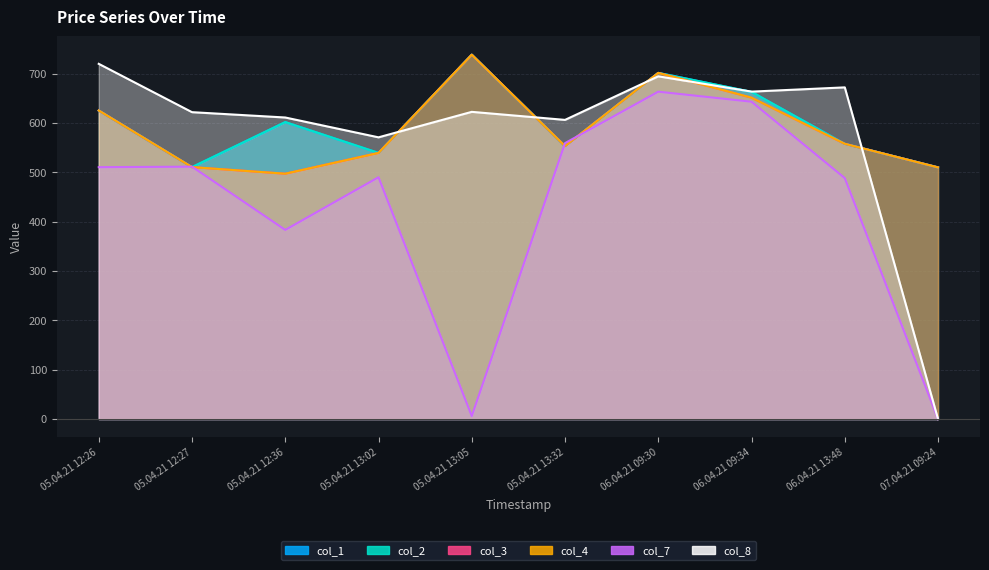

Reading right to left, what are all the values shown in this chart?

col_1: 07.04.21 09:24=510.1	06.04.21 13:48=557.9	06.04.21 09:34=663.0	06.04.21 09:30=701.5	05.04.21 13:32=553.2	05.04.21 13:05=738.5	05.04.21 13:02=539.4	05.04.21 12:36=601.9	05.04.21 12:27=510.6	05.04.21 12:26=625.4
col_2: 07.04.21 09:24=510.1	06.04.21 13:48=557.9	06.04.21 09:34=663.0	06.04.21 09:30=701.5	05.04.21 13:32=553.2	05.04.21 13:05=738.5	05.04.21 13:02=539.4	05.04.21 12:36=601.9	05.04.21 12:27=510.6	05.04.21 12:26=625.4
col_3: 07.04.21 09:24=510.1	06.04.21 13:48=557.9	06.04.21 09:34=651.4	06.04.21 09:30=701.5	05.04.21 13:32=553.2	05.04.21 13:05=738.5	05.04.21 13:02=539.4	05.04.21 12:36=497.2	05.04.21 12:27=510.6	05.04.21 12:26=625.4
col_4: 07.04.21 09:24=510.1	06.04.21 13:48=557.9	06.04.21 09:34=651.4	06.04.21 09:30=701.5	05.04.21 13:32=553.2	05.04.21 13:05=738.5	05.04.21 13:02=539.4	05.04.21 12:36=497.2	05.04.21 12:27=510.6	05.04.21 12:26=625.4
col_7: 07.04.21 09:24=0.0	06.04.21 13:48=488.4	06.04.21 09:34=643.1	06.04.21 09:30=663.5	05.04.21 13:32=559.2	05.04.21 13:05=6.1	05.04.21 13:02=490.1	05.04.21 12:36=383.4	05.04.21 12:27=511.5	05.04.21 12:26=510.5
col_8: 07.04.21 09:24=0.0	06.04.21 13:48=672.2	06.04.21 09:34=663.6	06.04.21 09:30=694.6	05.04.21 13:32=606.3	05.04.21 13:05=622.6	05.04.21 13:02=571.0	05.04.21 12:36=611.1	05.04.21 12:27=622.0	05.04.21 12:26=719.9